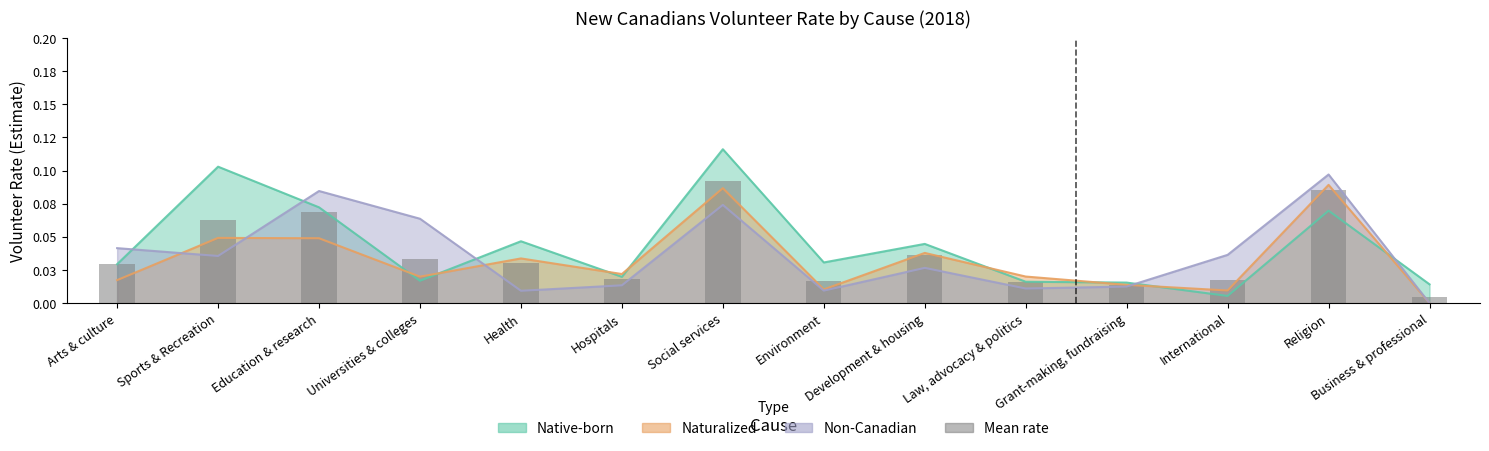

Reading left to right, list all the values displayed in this chart.

Arts & culture=0.0	Sports & Recreation=0.1	Education & research=0.1	Universities & colleges=0.0	Health=0.0	Hospitals=0.0	Social services=0.1	Environment=0.0	Development & housing=0.0	Law, advocacy & politics=0.0	Grant-making, fundraising=0.0	International=0.0	Religion=0.1	Business & professional=0.0